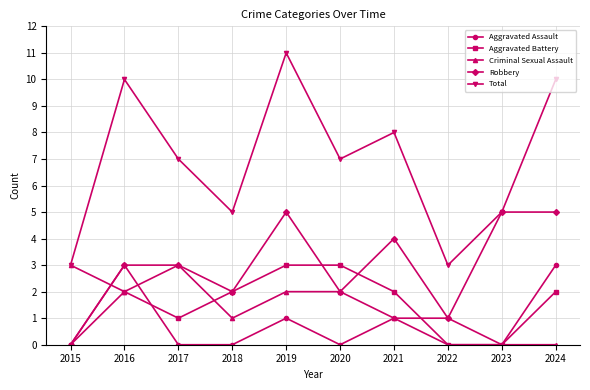

What is the sum of the Criminal Sexual Assault values at 2024 and 2017?

3